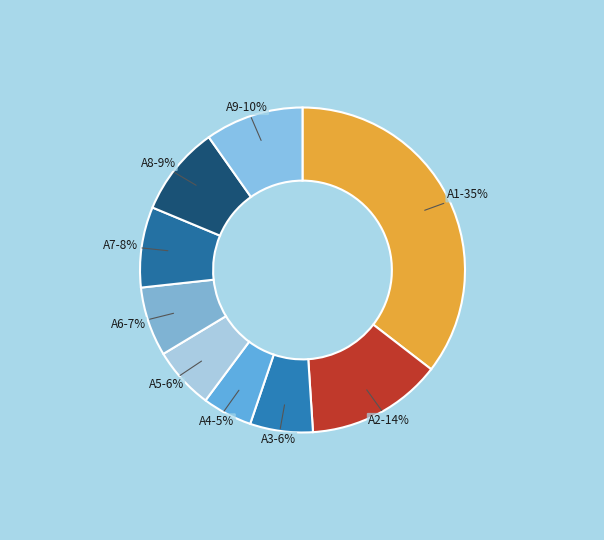

Is the sum of A3 and A1 greater than half?

No